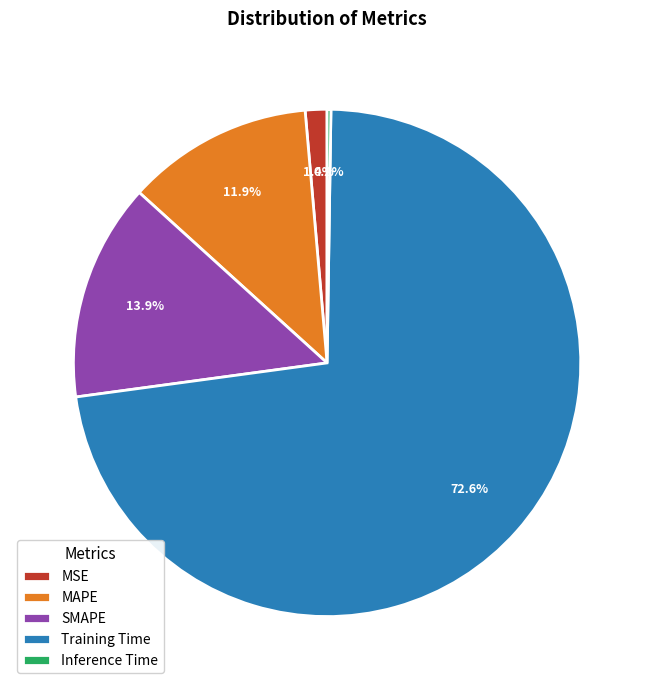

Between Training Time and MSE, which is larger?

Training Time